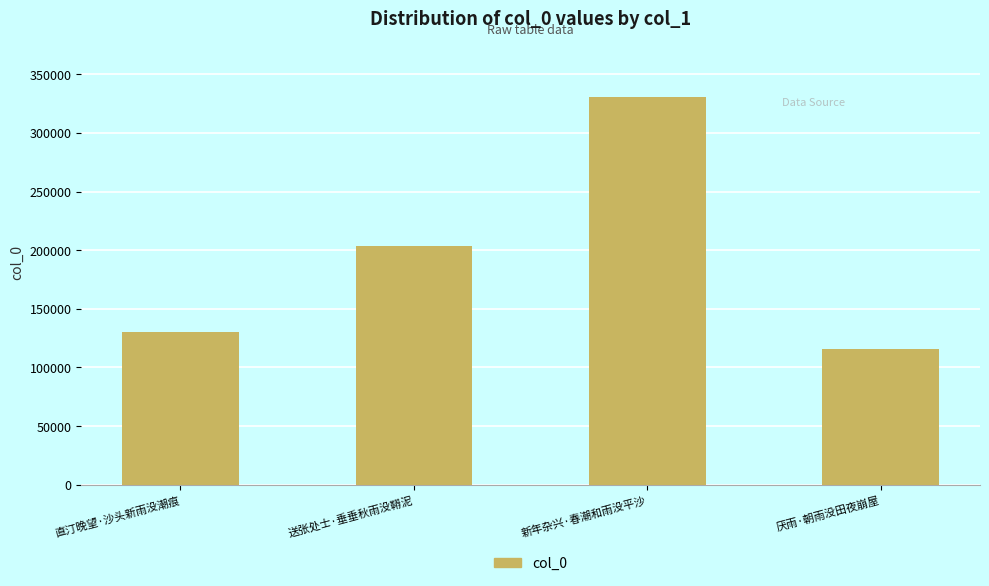

The chart shows a value of 119447 at 新年杂兴·春潮和雨没平沙. True or false?

False